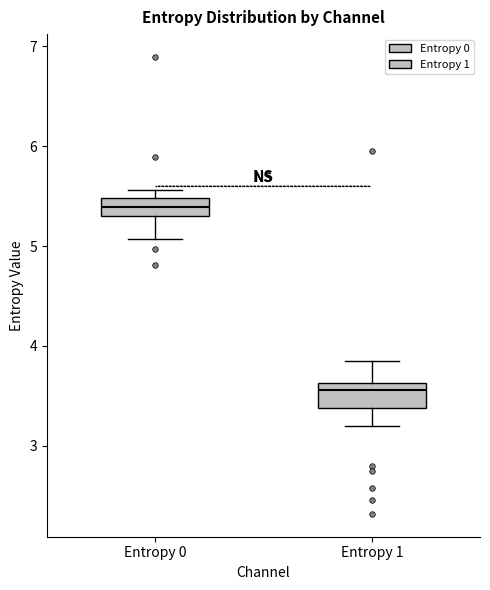

Which box's median line is the highest?

Entropy 0